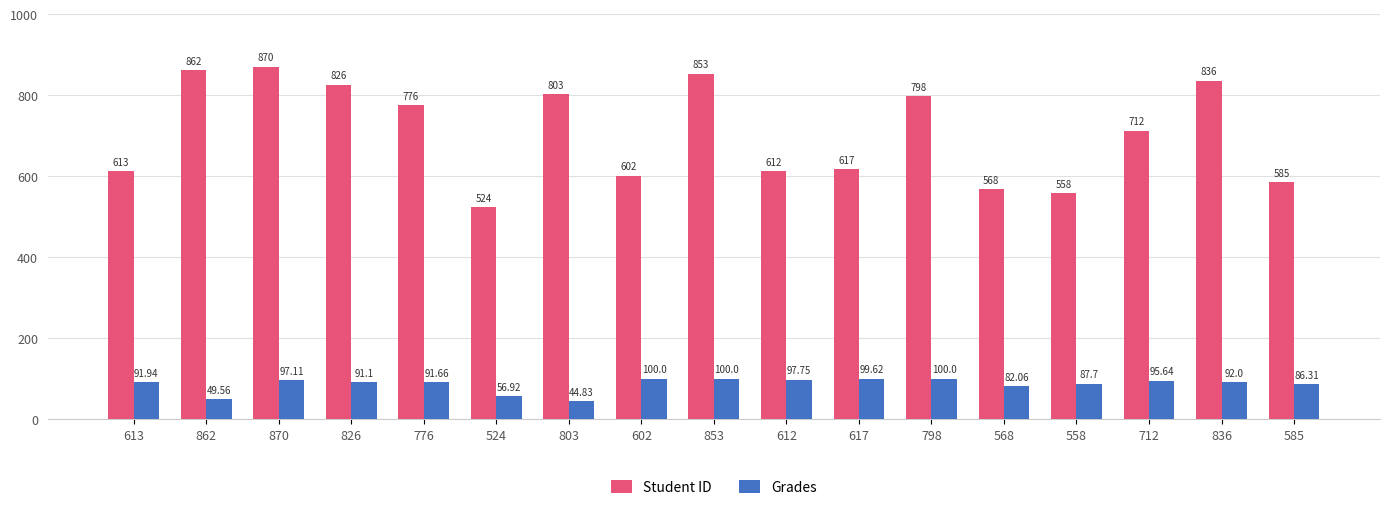

Rank the series by their maximum value, from highest to lowest.

Student ID, Grades